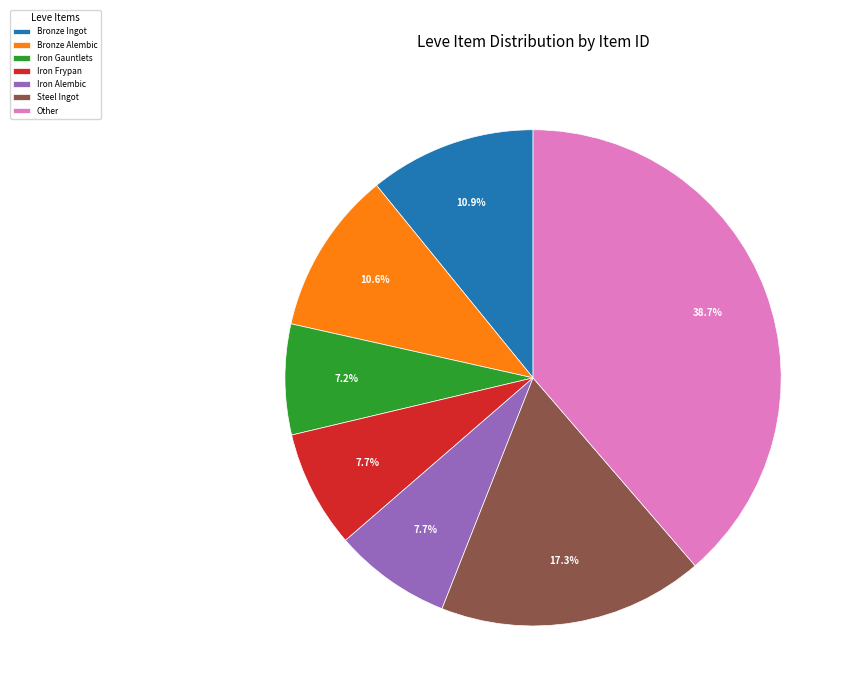

To the nearest percent, what is the difference between the largest and smallest slice percentages?

31%